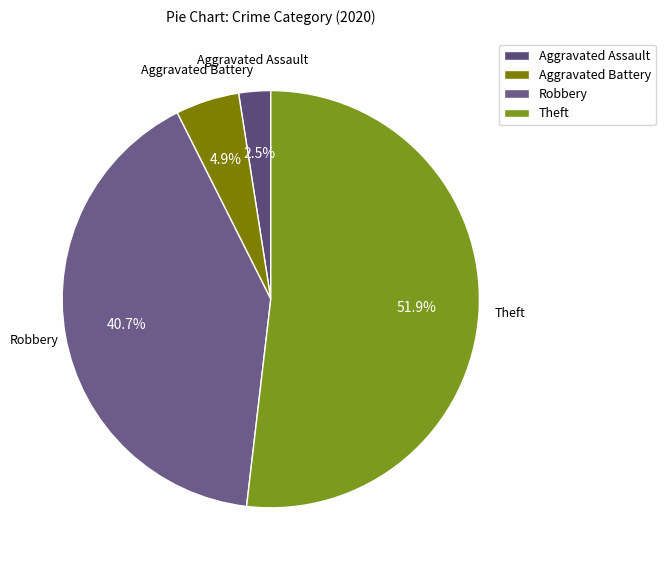

Do Robbery and Theft together represent more than half of the pie?

Yes